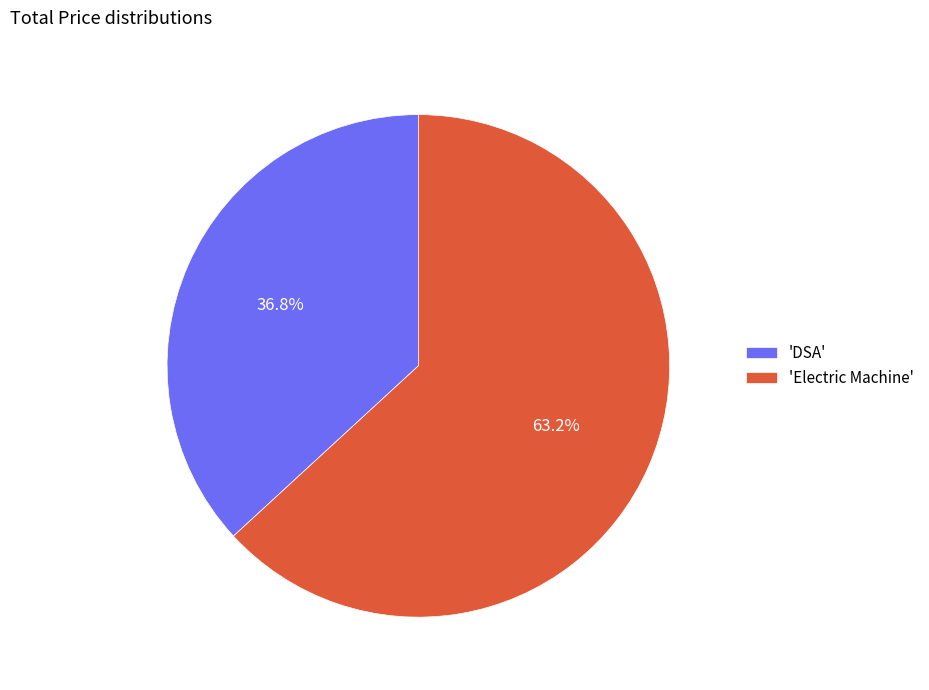

What is the total percentage of 'DSA' and 'Electric Machine'?

100.0%